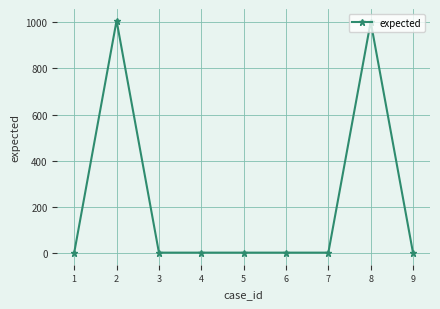

True or false: the data has more than 0 interior local peaks.

True